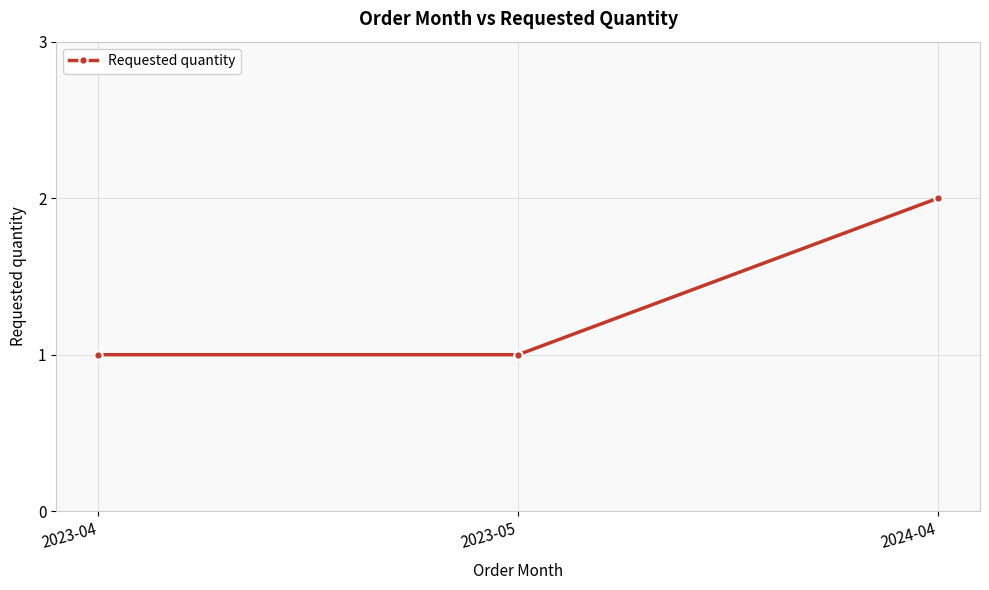

The chart shows a value of 2 at 2023-05. True or false?

False